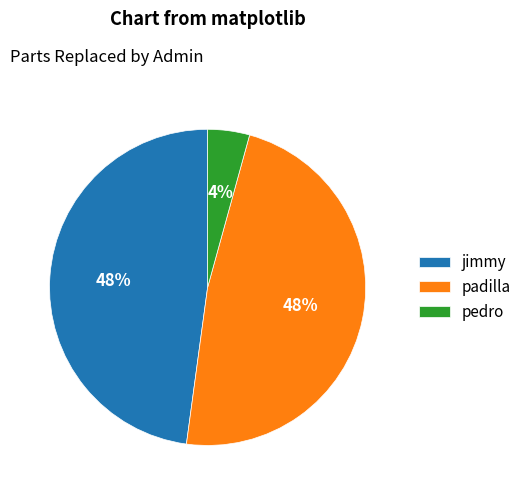

Does pedro account for over 50% of the chart?

No